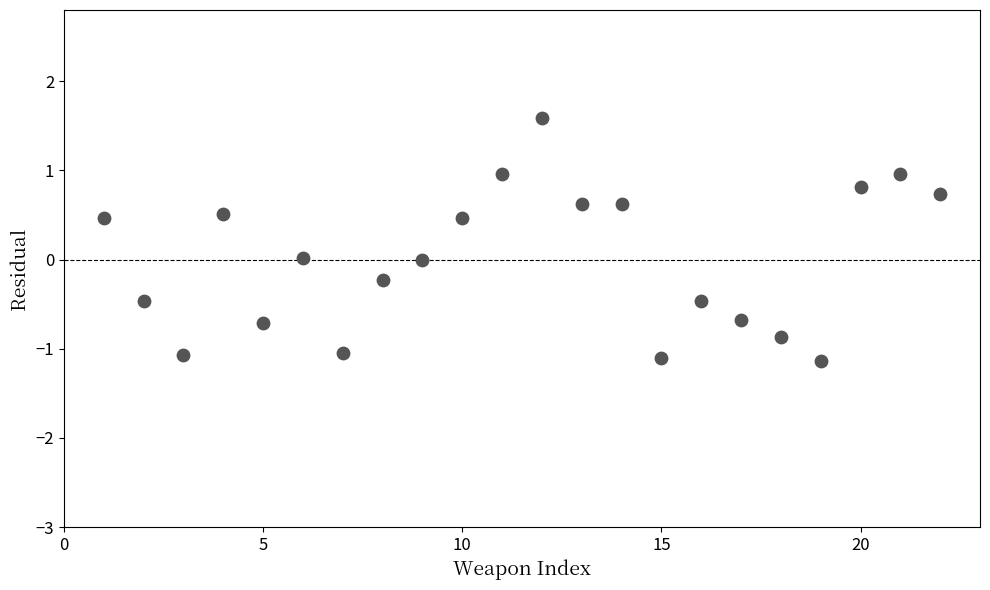

What is the range of X values (max minus min)?

21.0